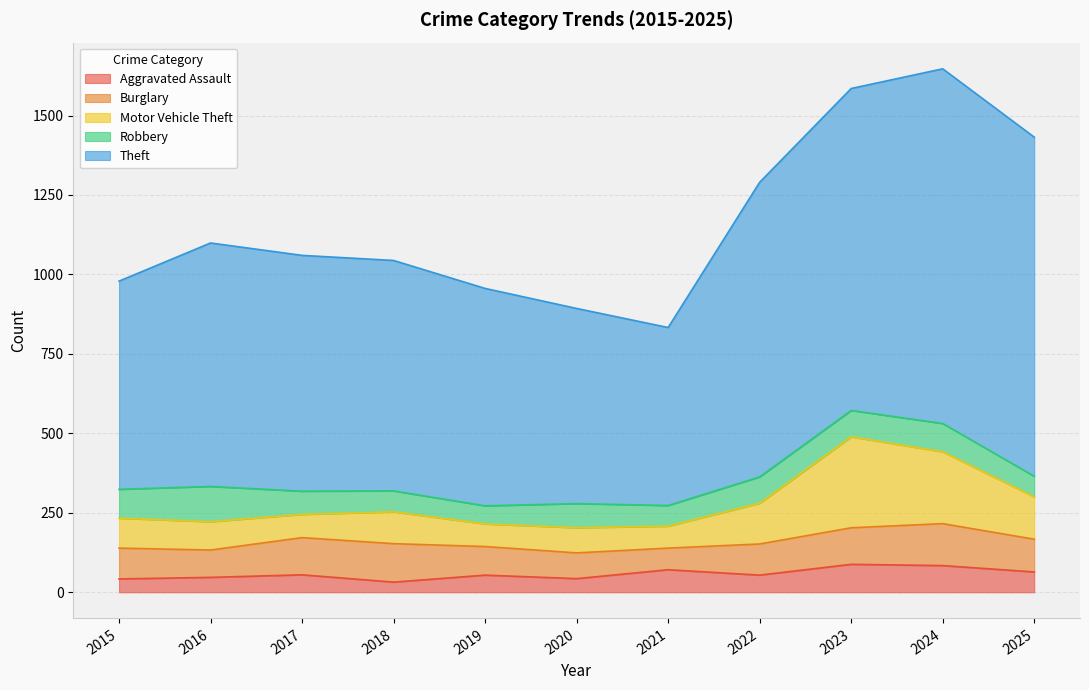

Does the chart have visible grid lines?

Yes